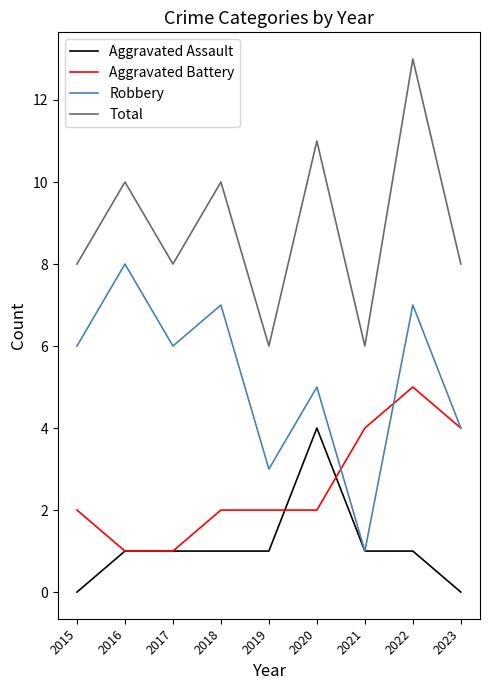

The value of Total at 2021 is 11. True or false?

False